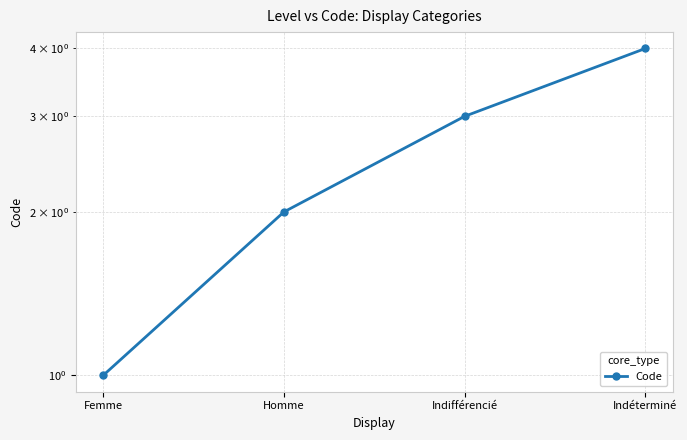

What is the change in value from Femme to Indéterminé?

+3